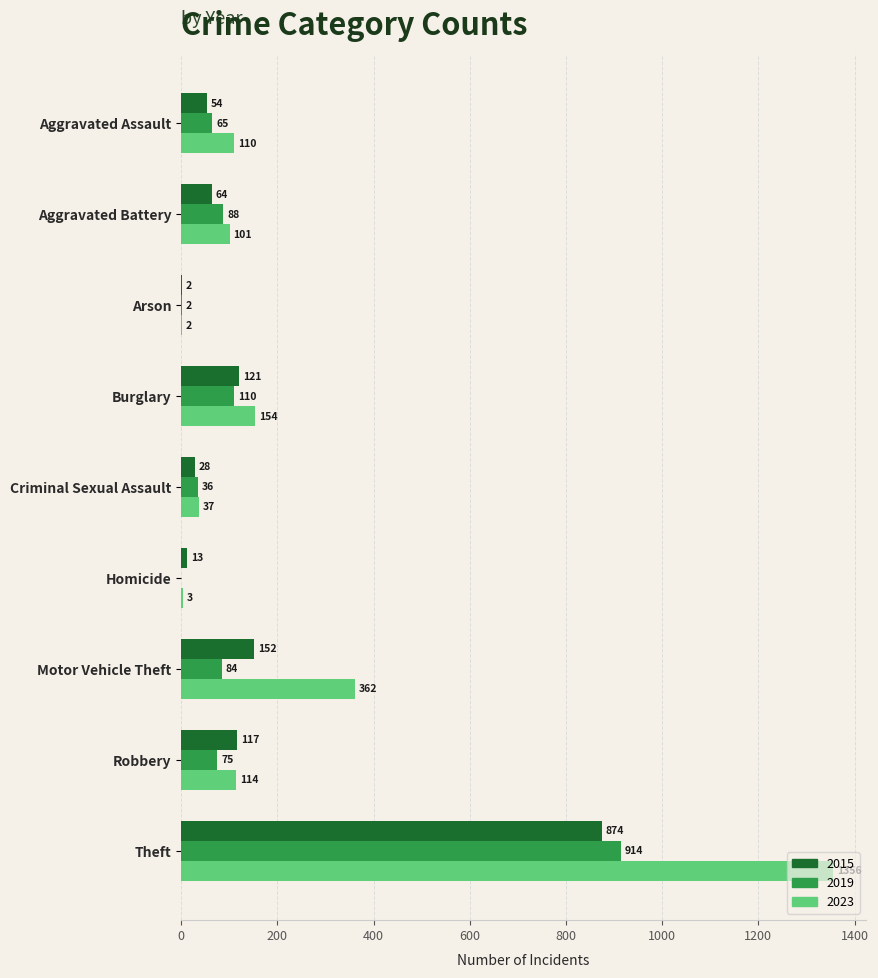

What is the sum of all 2023 values?

2239